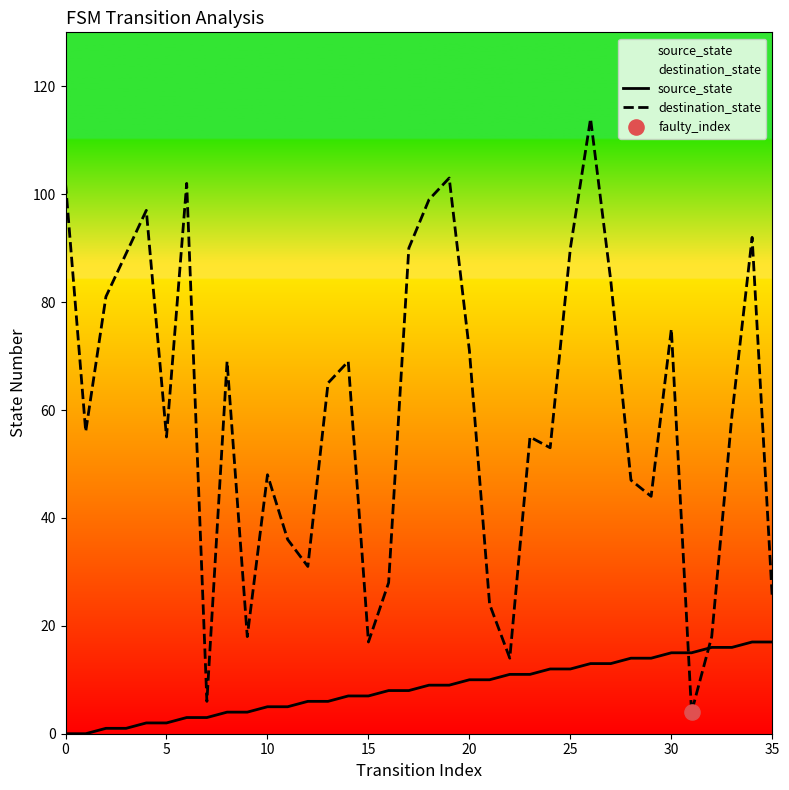

Which series has the largest Y range (max minus min)?

destination_state